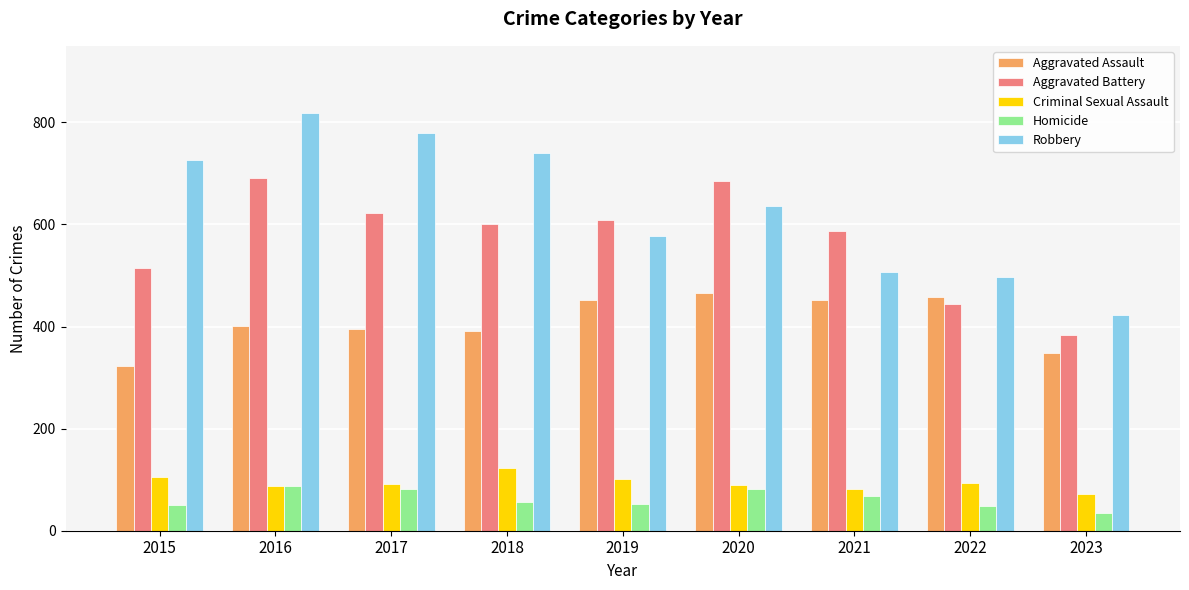

Count the number of categories in the chart.

9